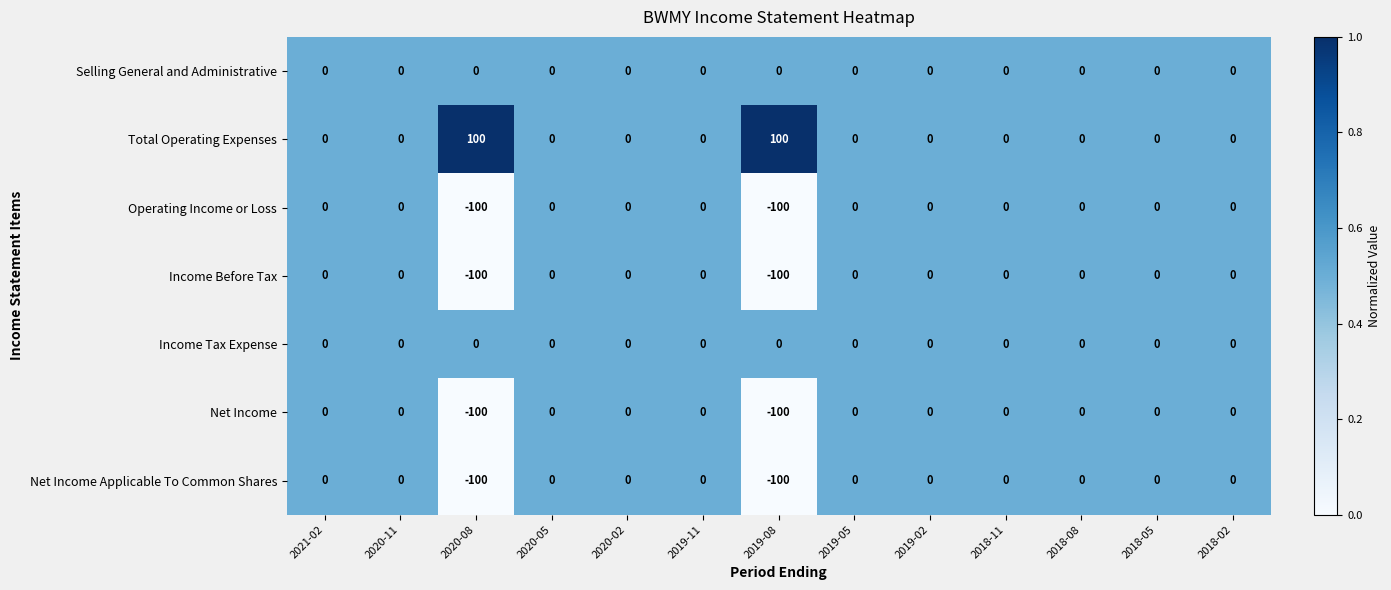

What is the difference between the maximum and minimum values in the Operating Income or Loss series?

100